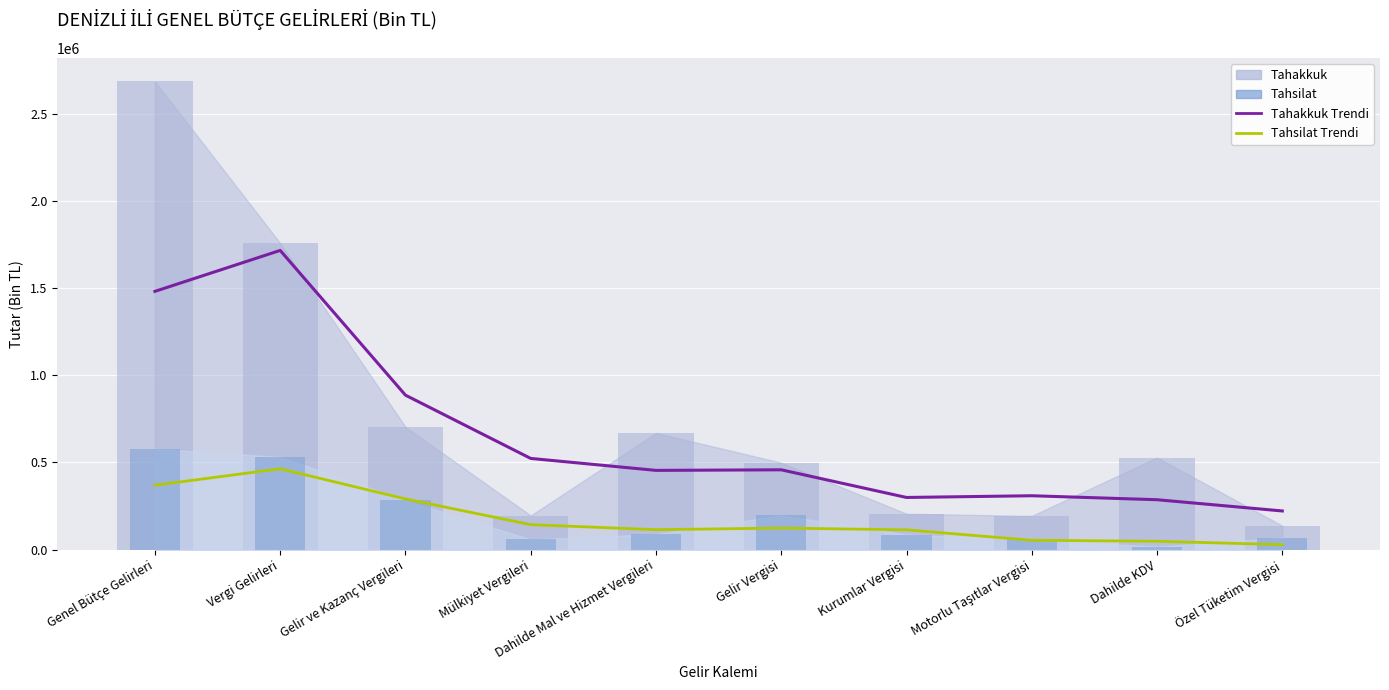

Which has a higher value, Gelir Vergisi or Motorlu Taşıtlar Vergisi?

Gelir Vergisi